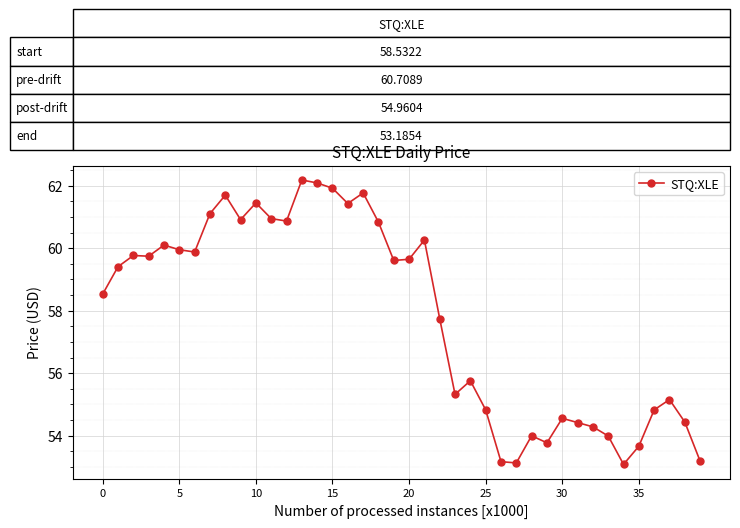

What is the sum of all values?

2313.4